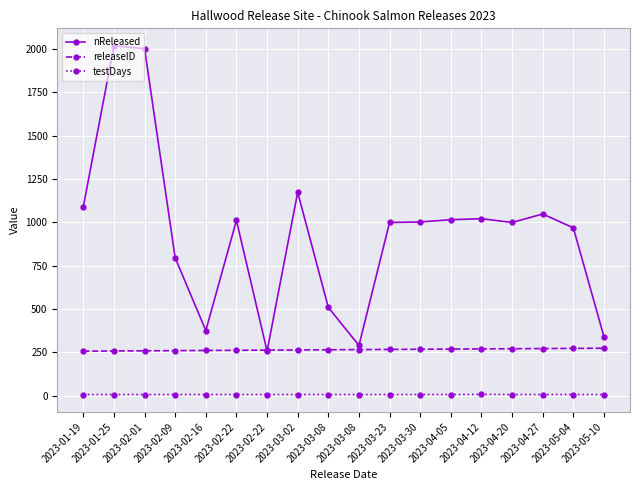

What is the average value of the testDays series?

7